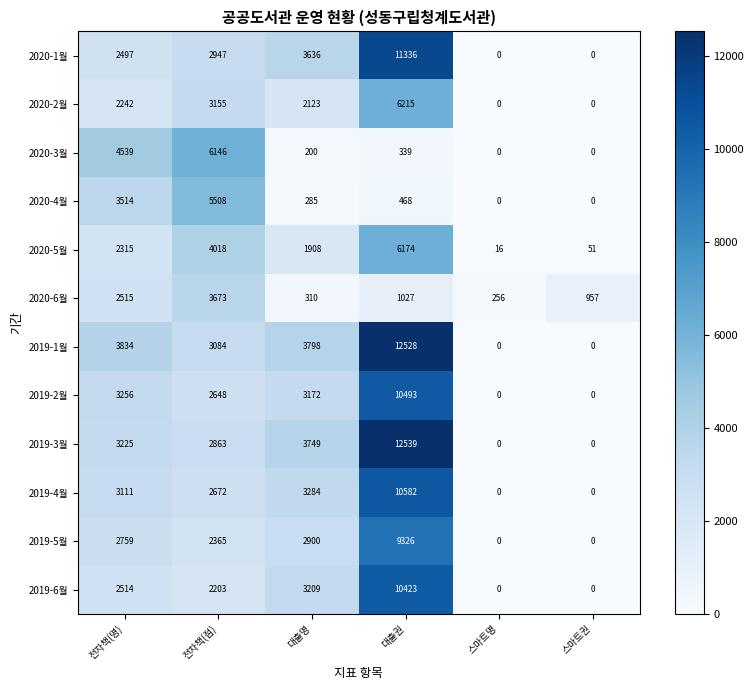

What is the sum of the 2019-3월 values at 대출명 and 스마트권?

3749